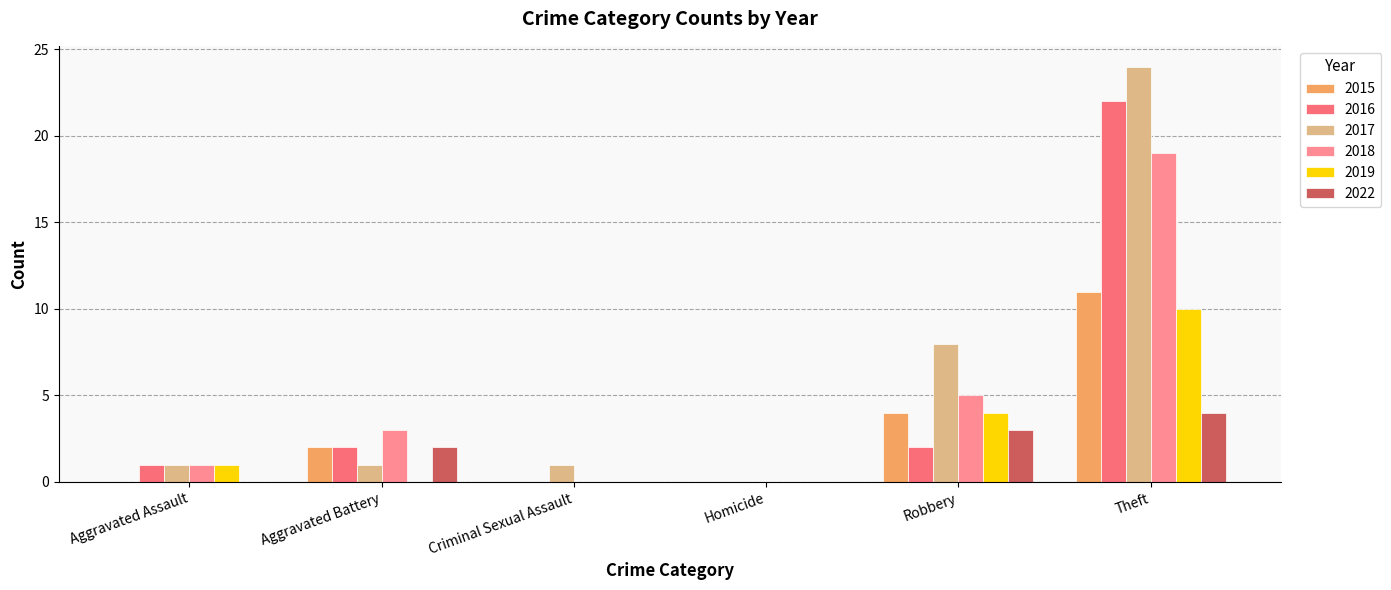

What is the sum of the 2019 values at Theft and Robbery?

14